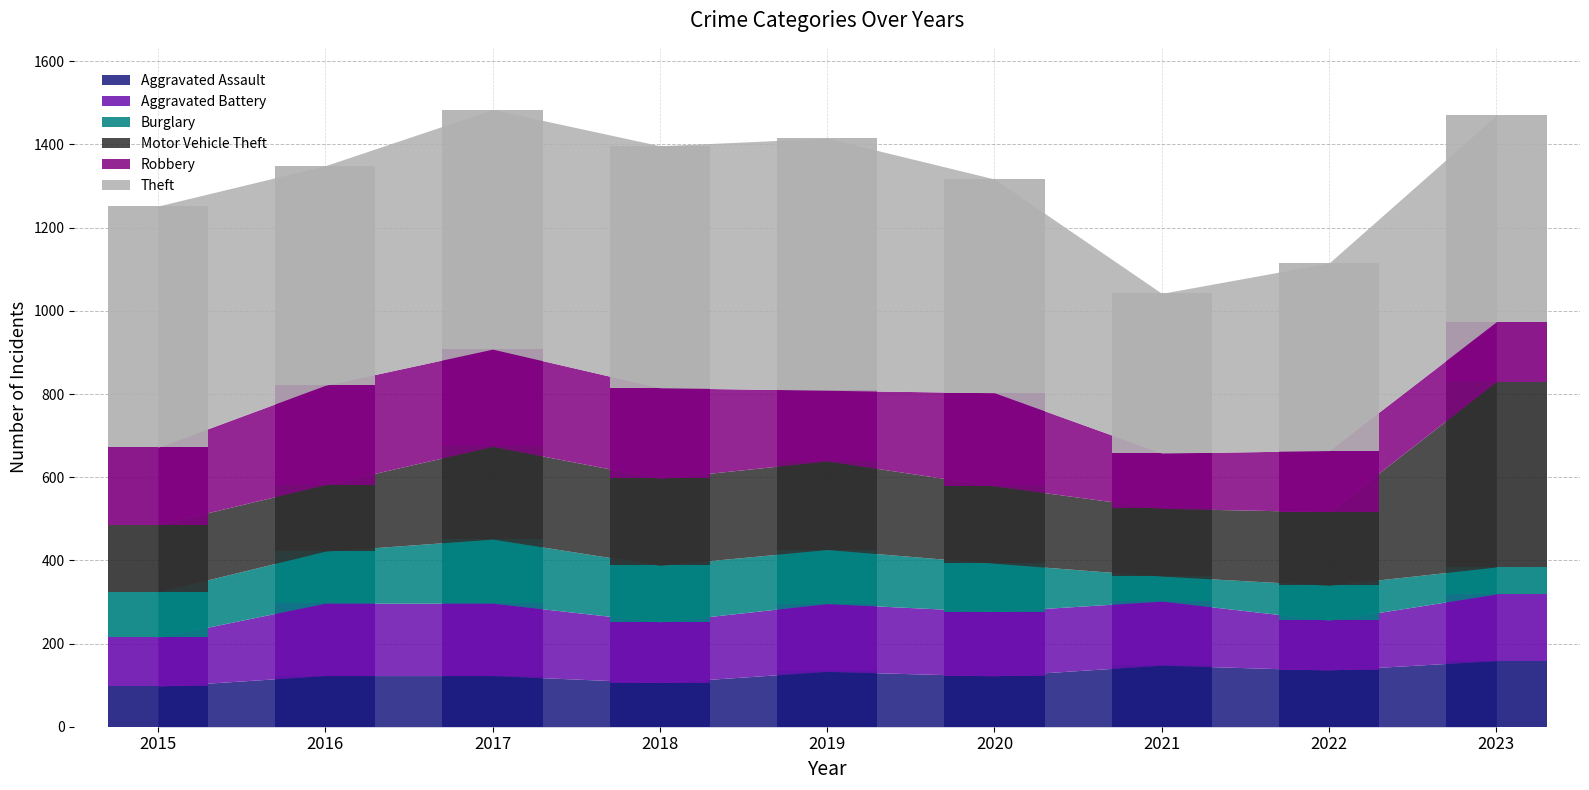

What is the smallest value displayed?

60